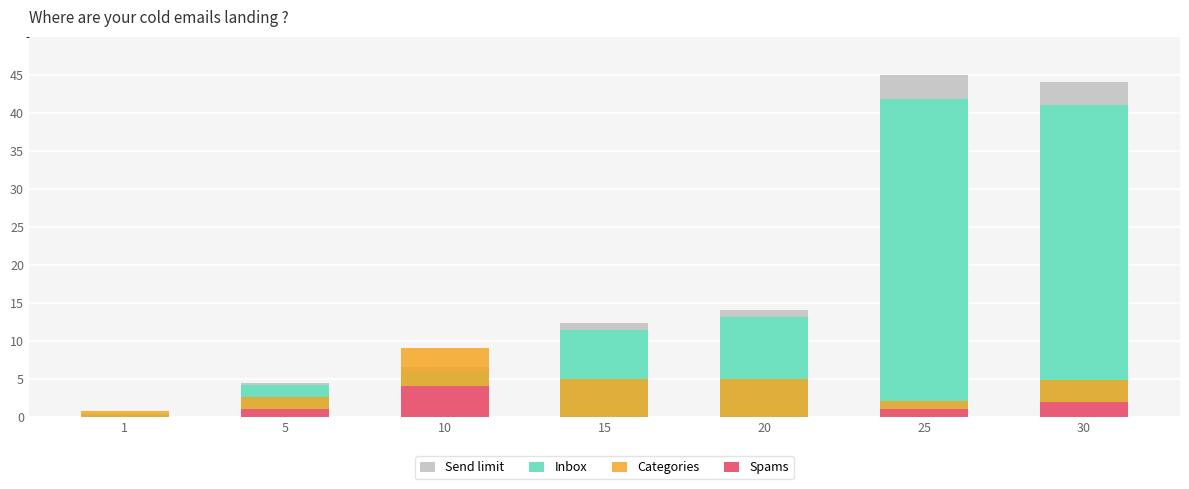

Where is Categories nearest to the value 2?

5